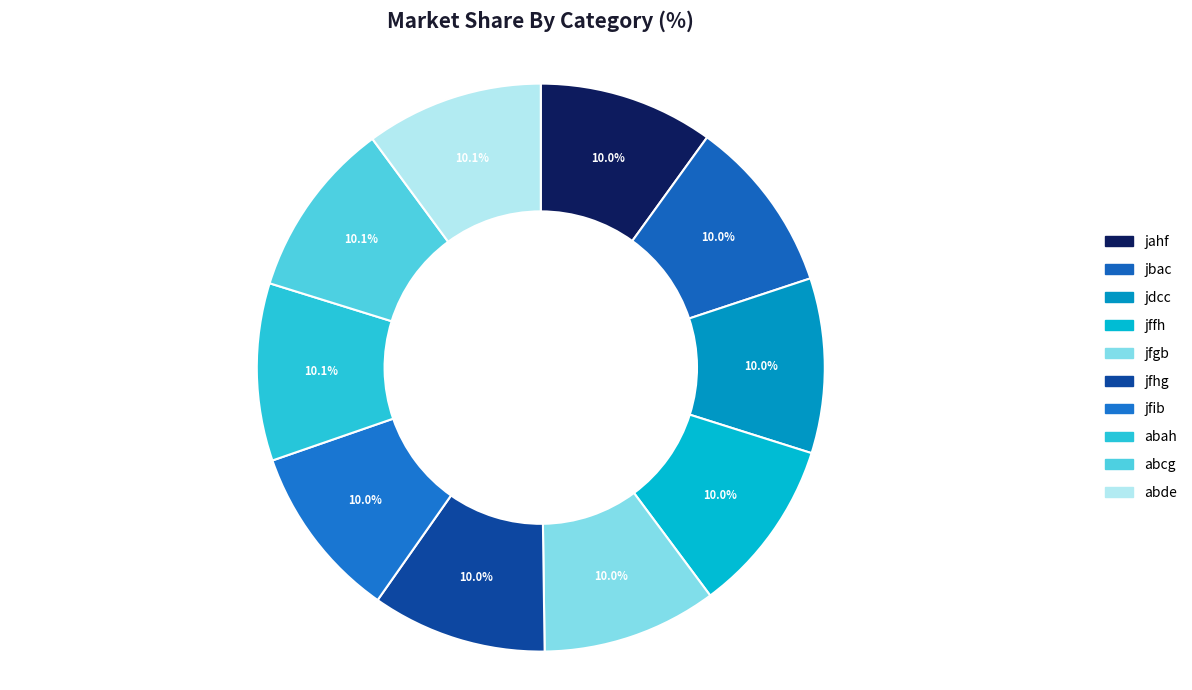

Is it true that jdcc is 10% of the pie?

True